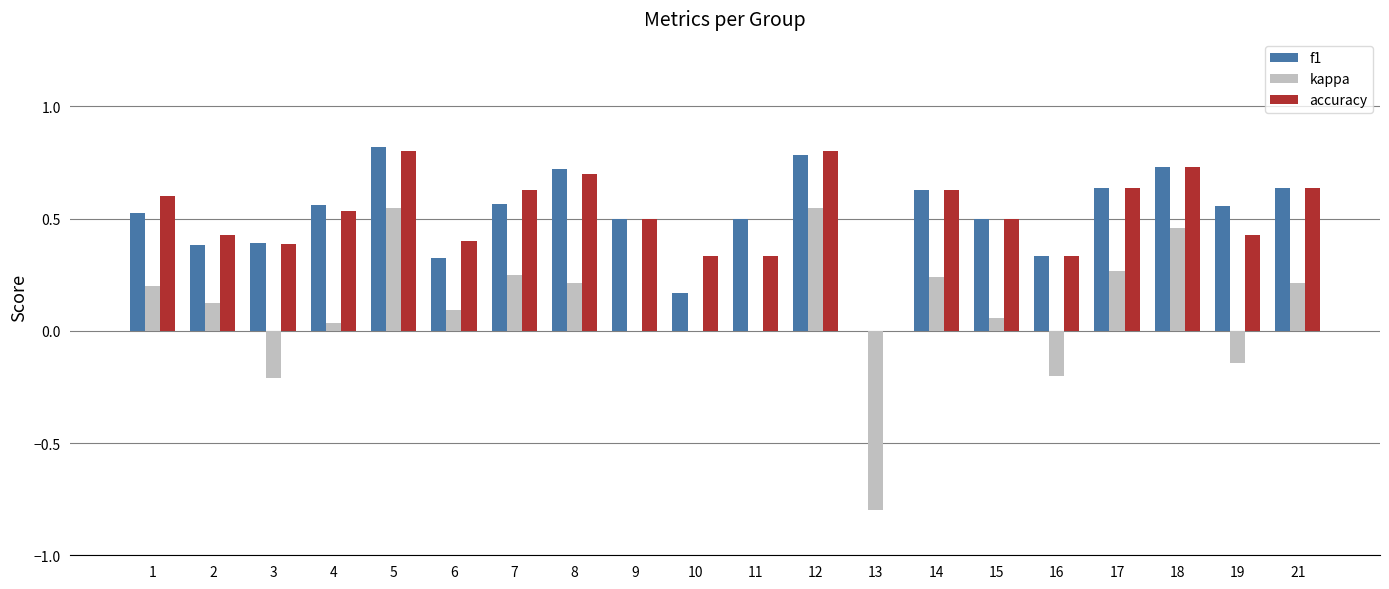

The value of f1 at 12 is 1.2. True or false?

False